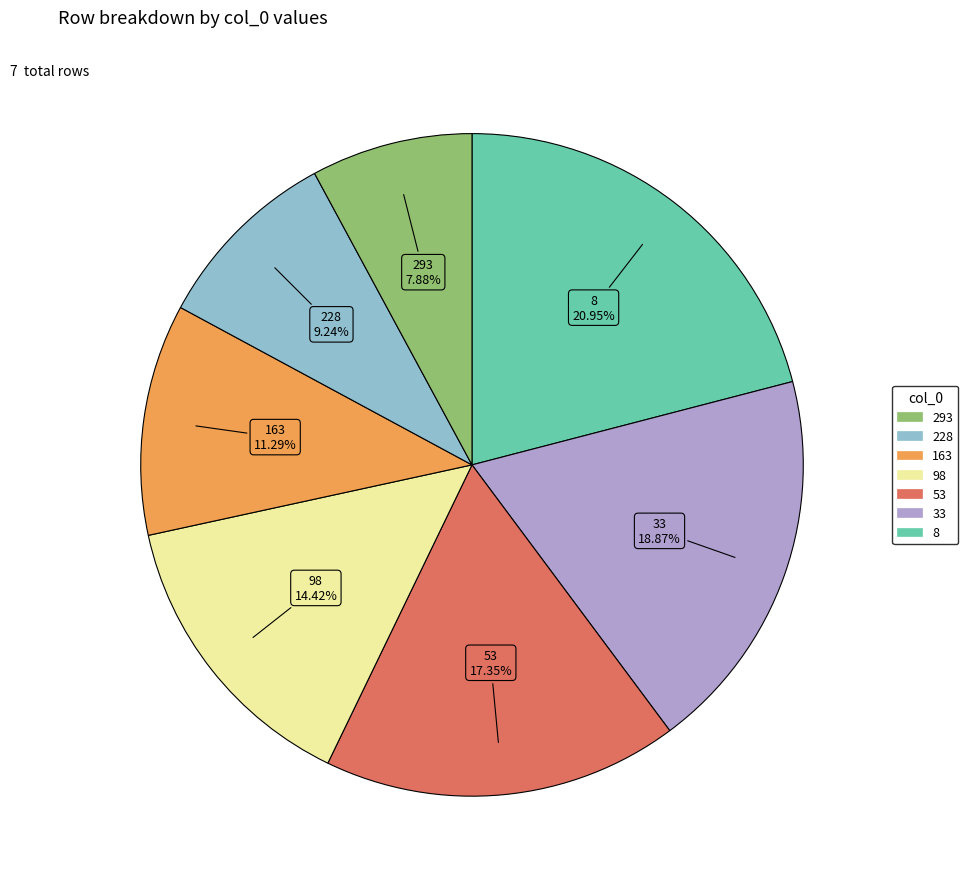

Does any single category account for the majority?

No